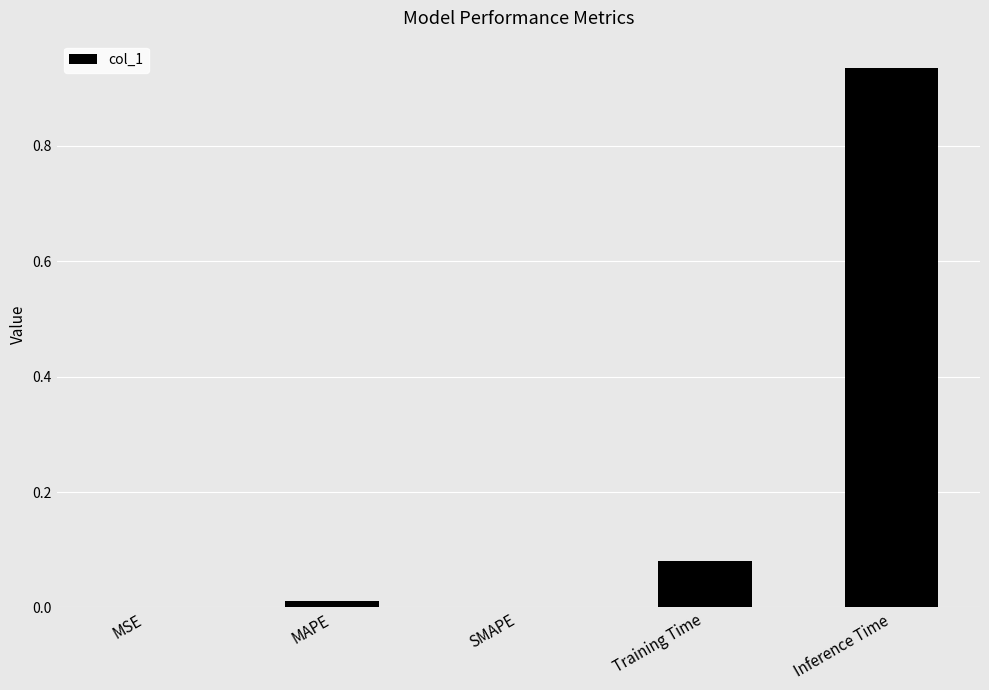

What is the change in value from Training Time to Inference Time?

+0.9